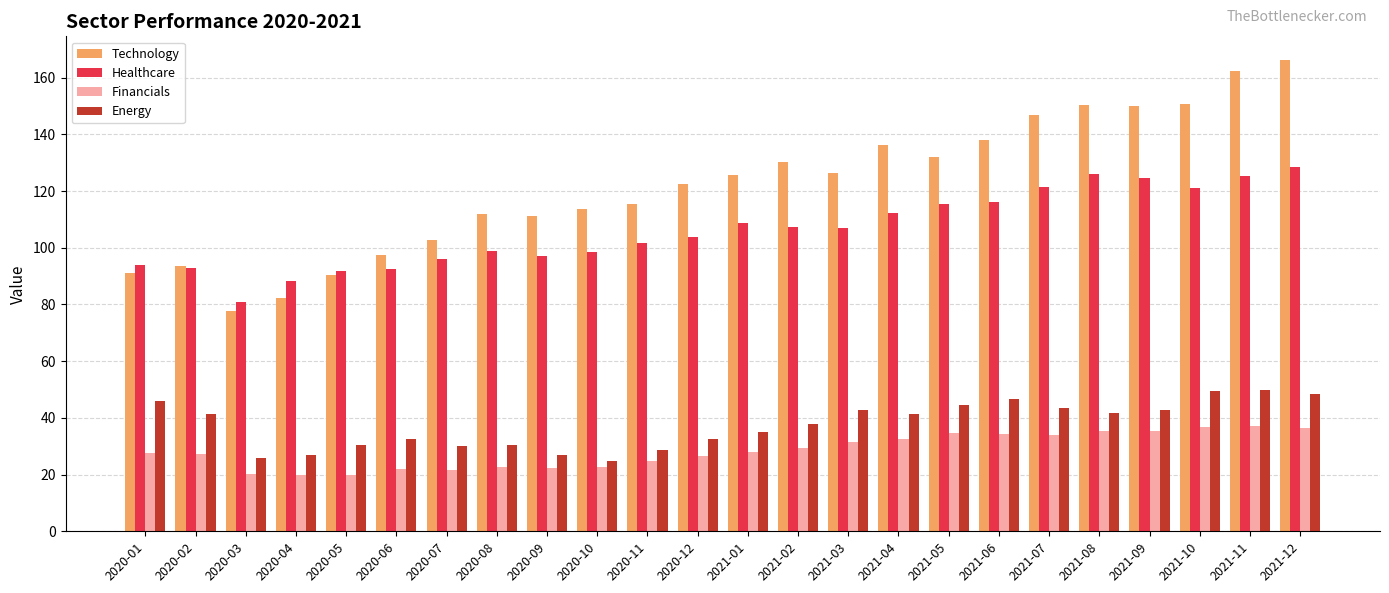

Which label corresponds to the largest value in the chart?

2021-12